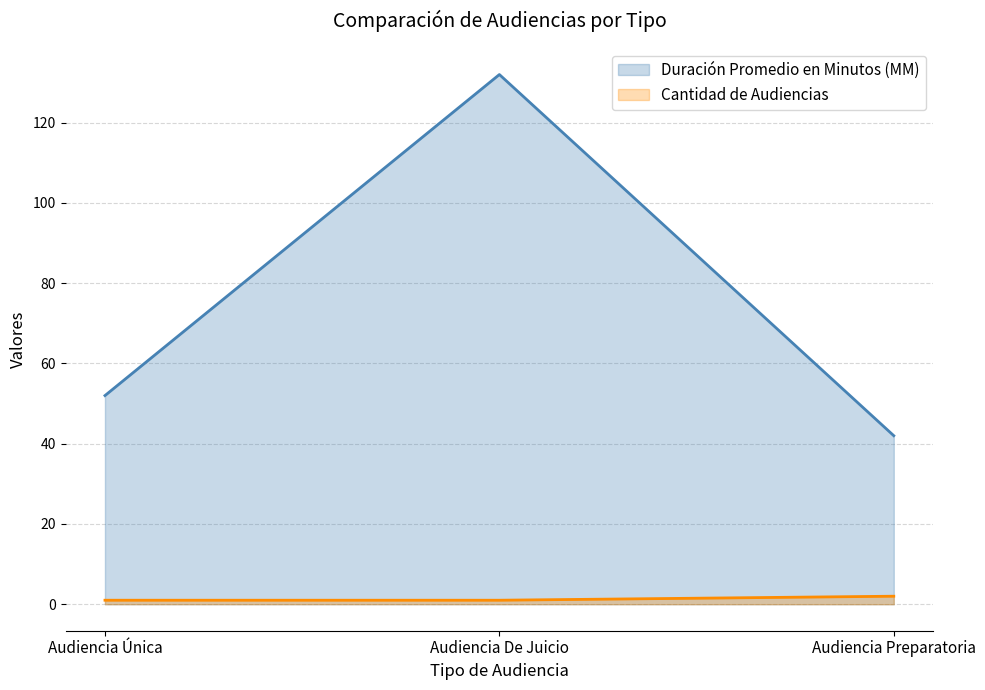

At which label is Duracion Promedio en Minutos (MM) closest to 87?

Audiencia Única